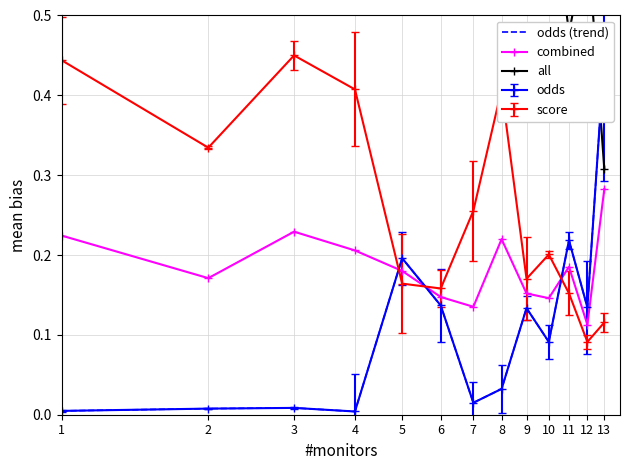

List the labels in order of all value, largest first.

4, 1, 2, 3, 7, 8, 10, 9, 12, 6, 5, 11, 13